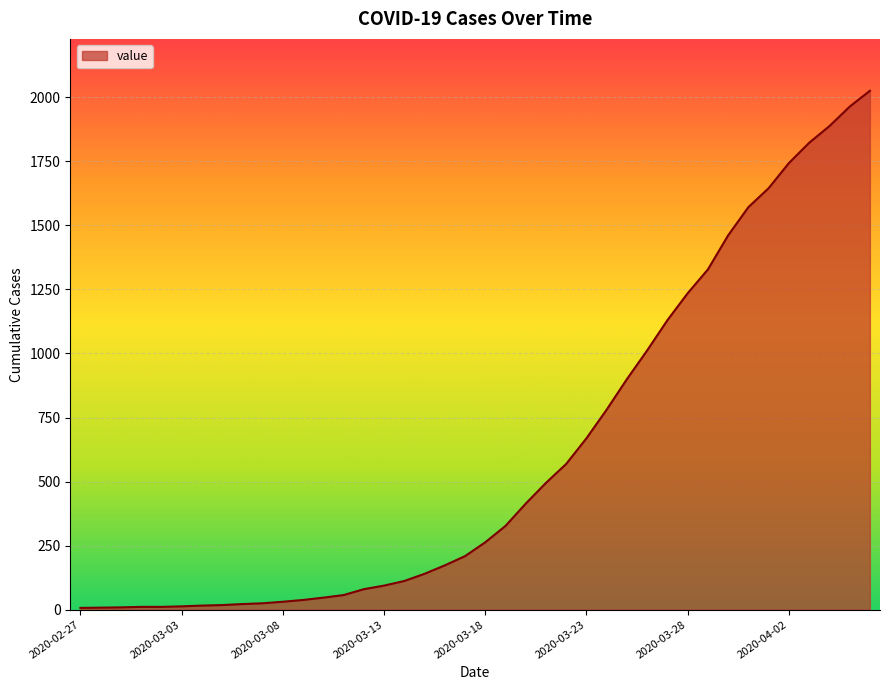

What is the maximum value shown in the chart?

2025